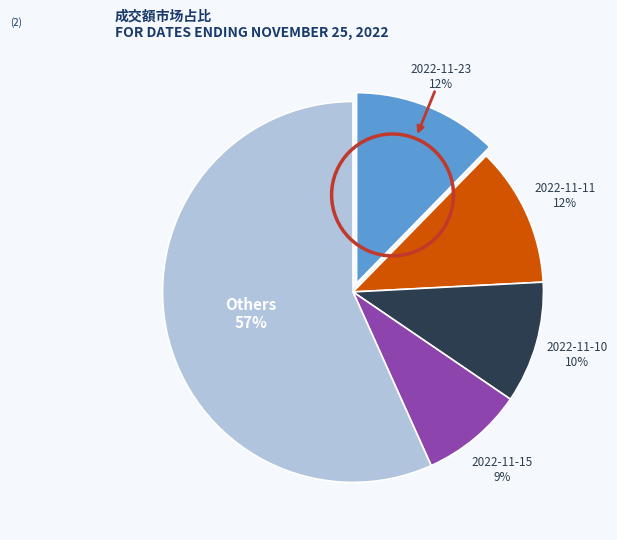

Is there a majority slice in this chart?

Yes